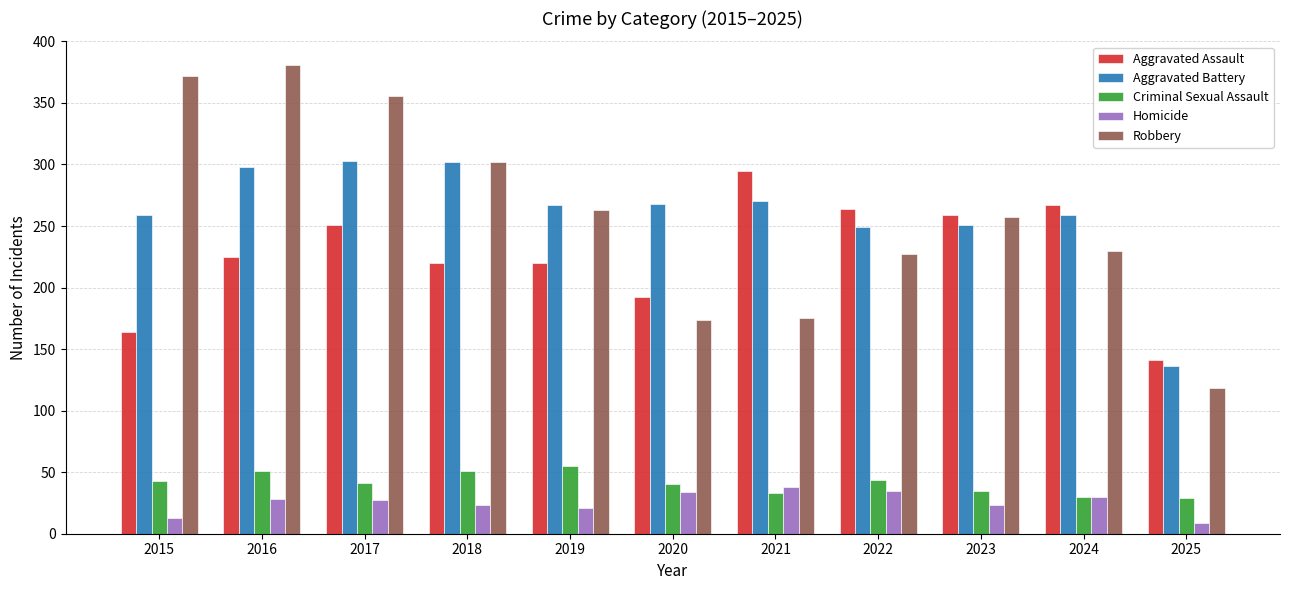

How many groups of bars are there?

11